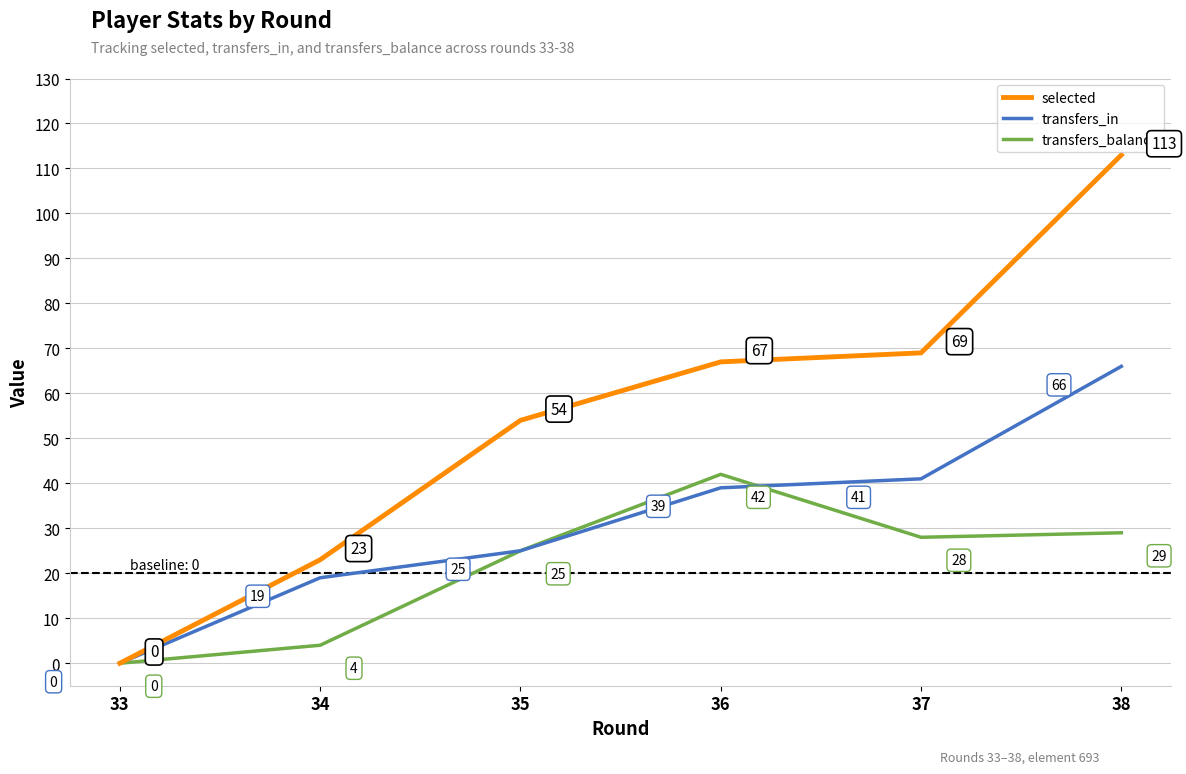

List the series in order of their overall mean, highest first.

selected, transfers_in, transfers_balance